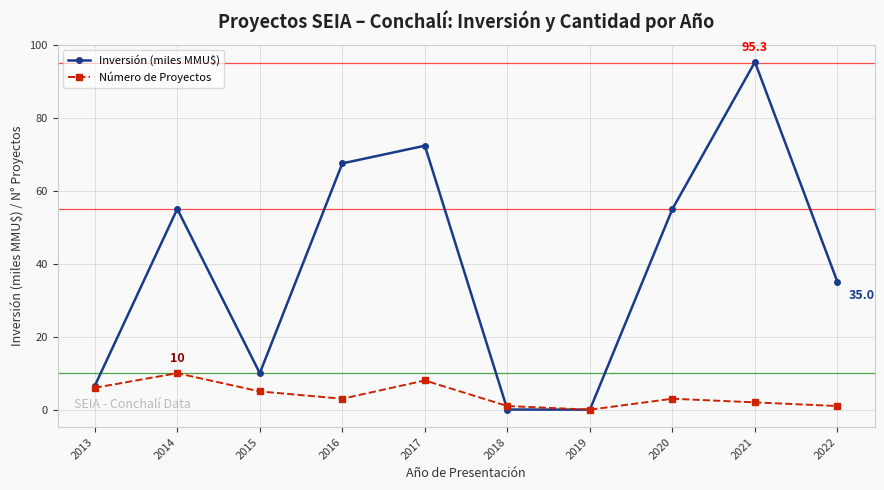

Is it true that Número de Proyectos equals 2.0 at 2021?

True